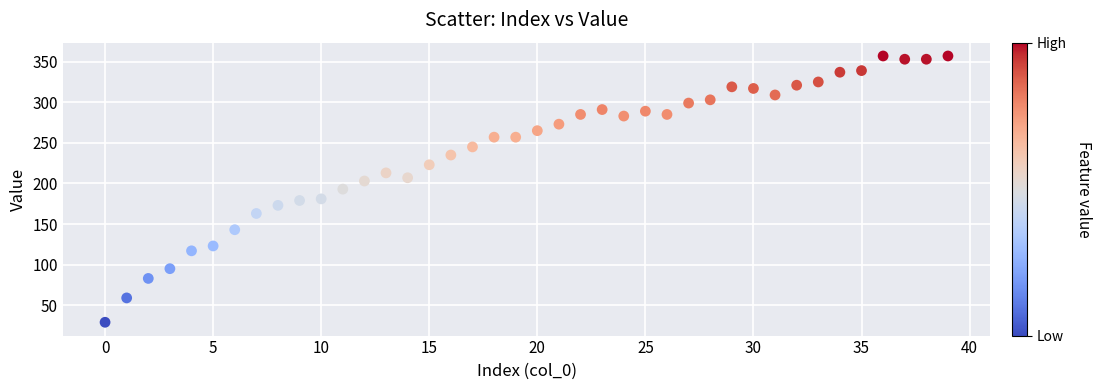

How many points are shown in the scatter plot?

40